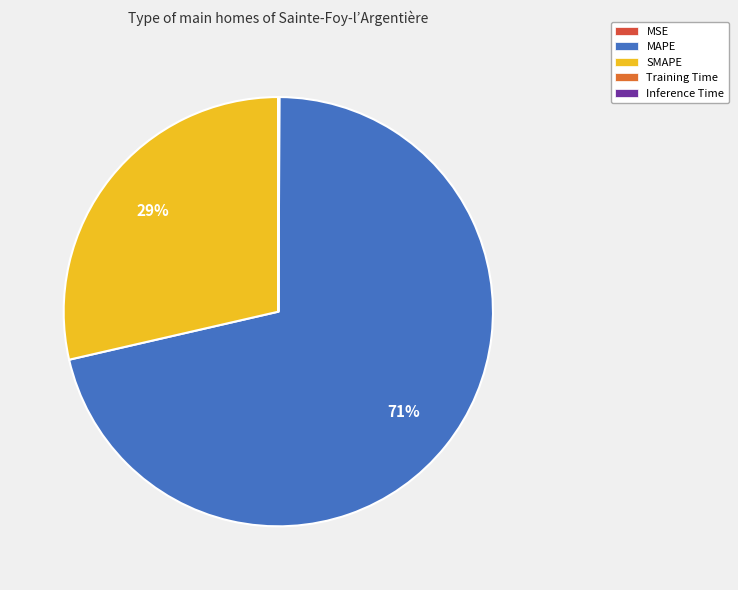

Count the number of slices in the pie.

5